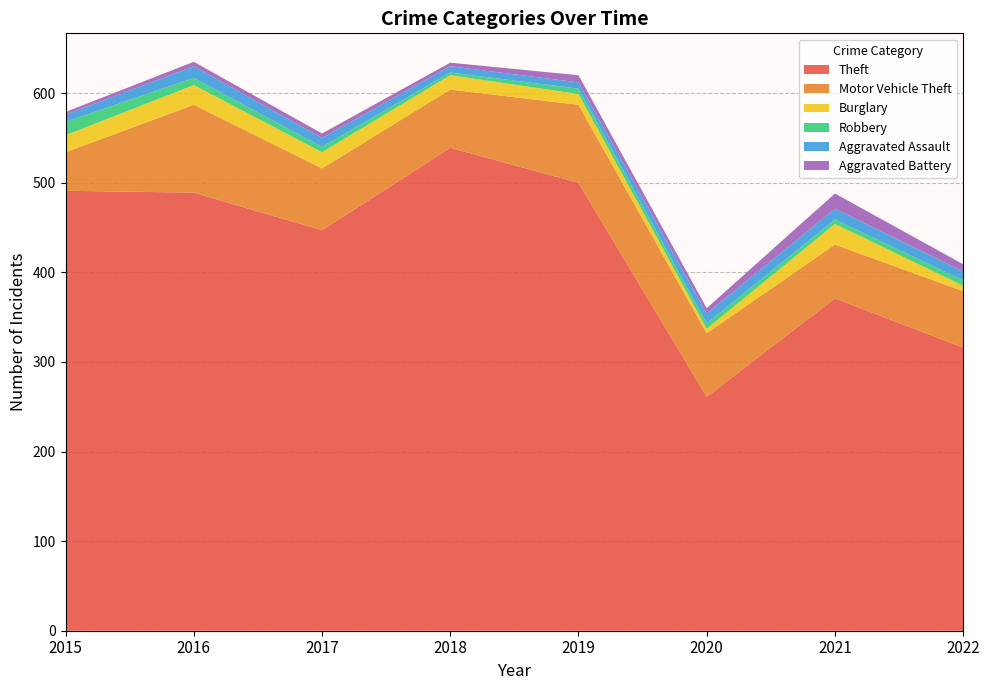

Reading left to right, what are all the values shown in this chart?

Theft: 491	489	447	539	500	261	371	316
Motor Vehicle Theft: 43	98	69	65	87	71	60	63
Burglary: 19	22	18	16	12	5	23	6
Robbery: 15	8	6	3	6	6	5	6
Aggravated Assault: 8	13	10	7	7	11	12	10
Aggravated Battery: 3	5	5	4	8	6	17	8